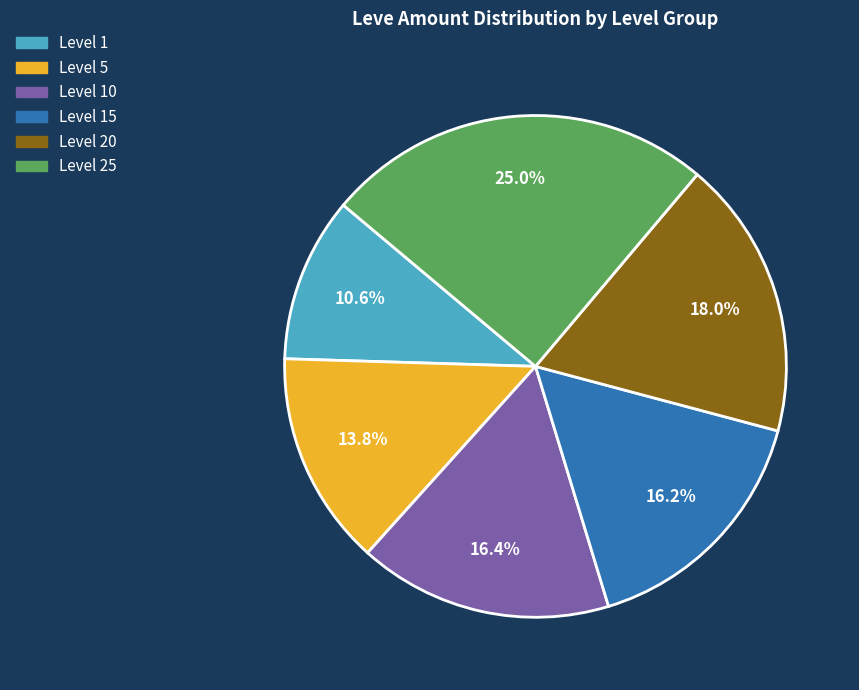

Is there a majority slice in this chart?

No